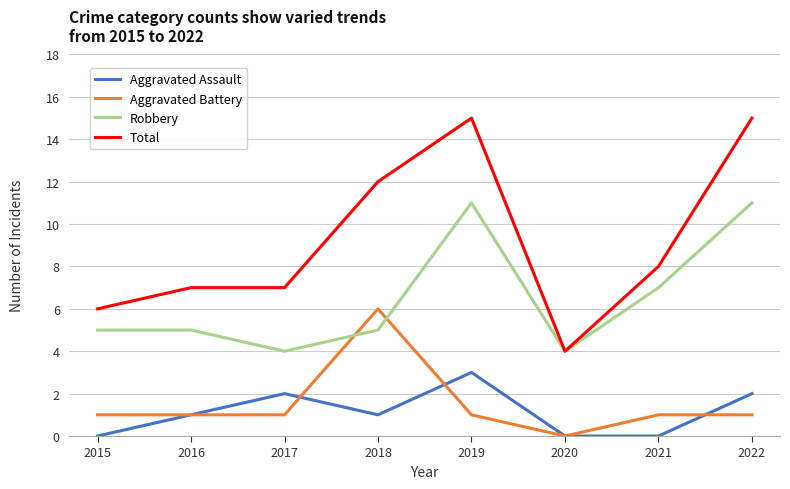

What is the sum of all Aggravated Battery values?

12